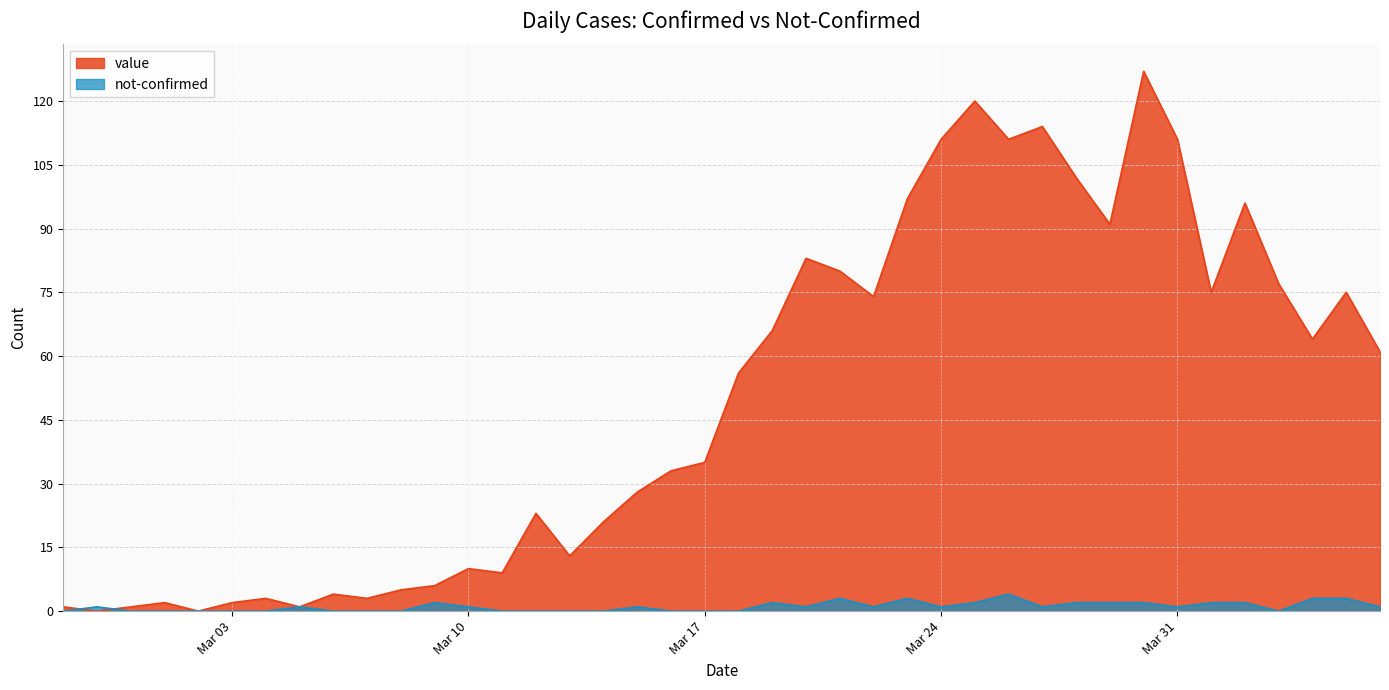

Is it true that value equals 75 at Mar 24?

False